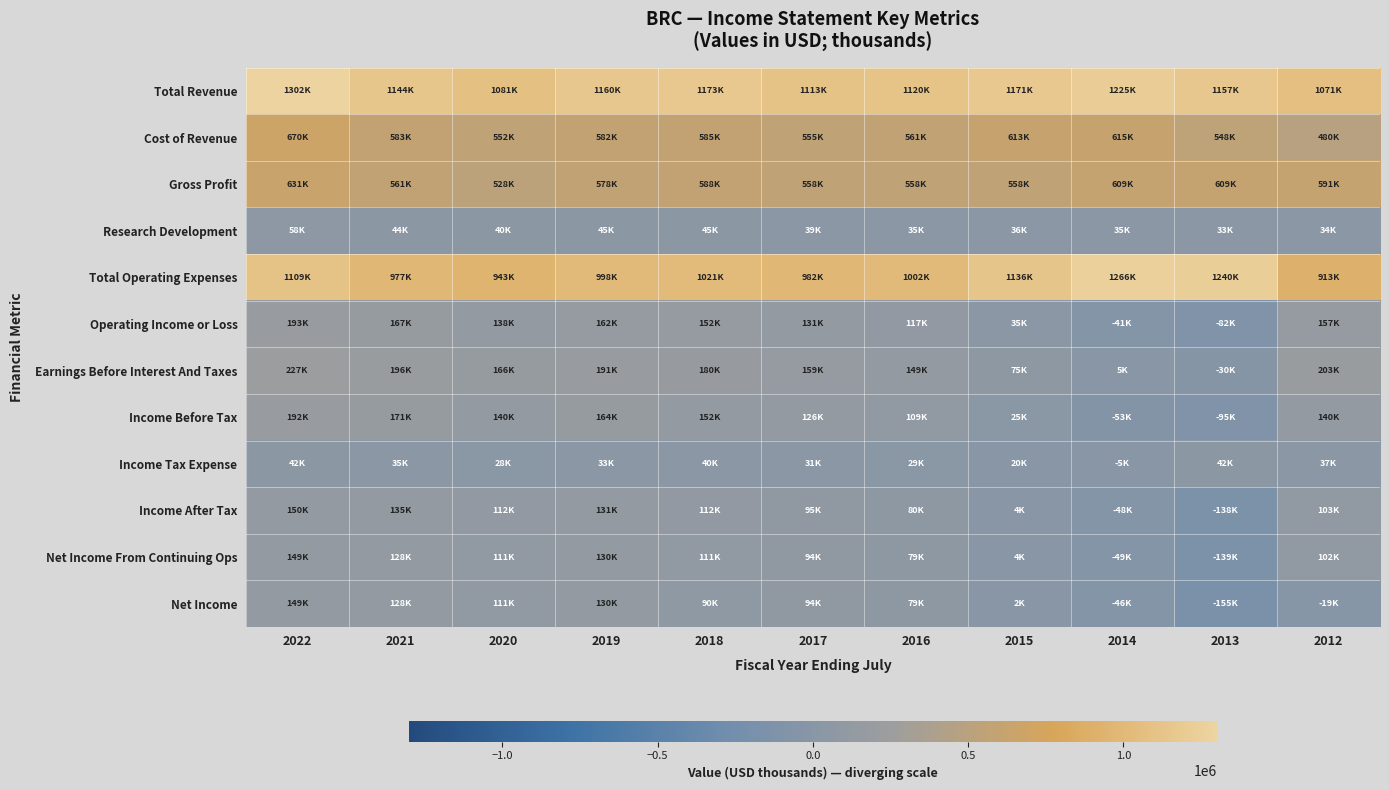

Which series has the largest total across all categories?

Total Revenue